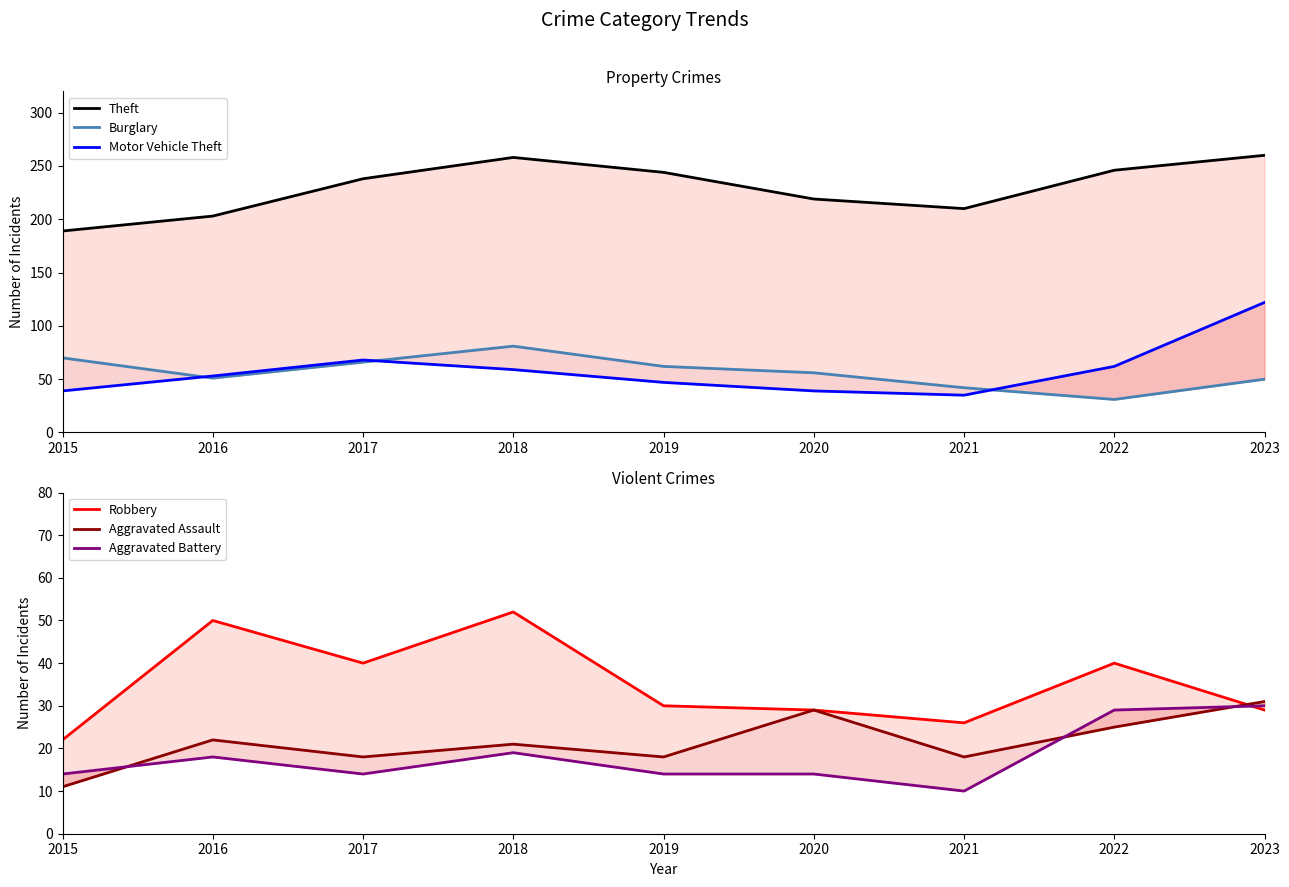

At which category does the chart reach its minimum across all series?

2021